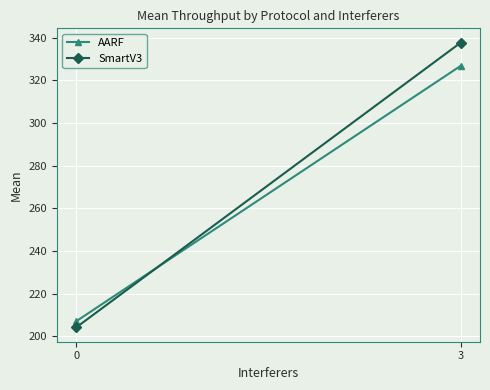

At how many categories does at least one series exceed 301?

1